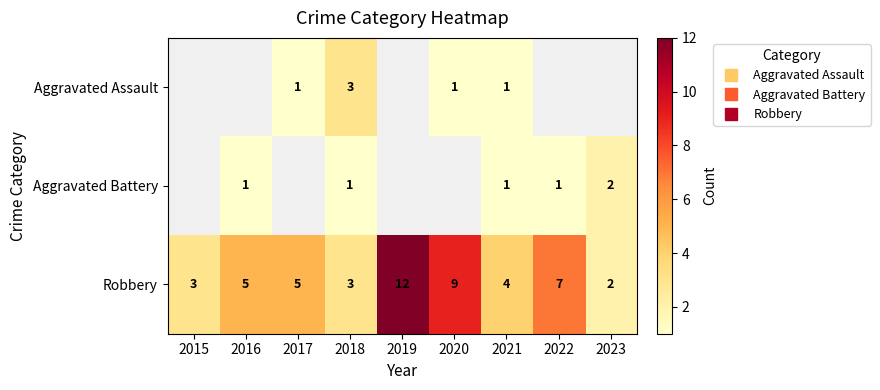

What is the difference between the maximum and second lowest values in the Aggravated Battery series?

1.0